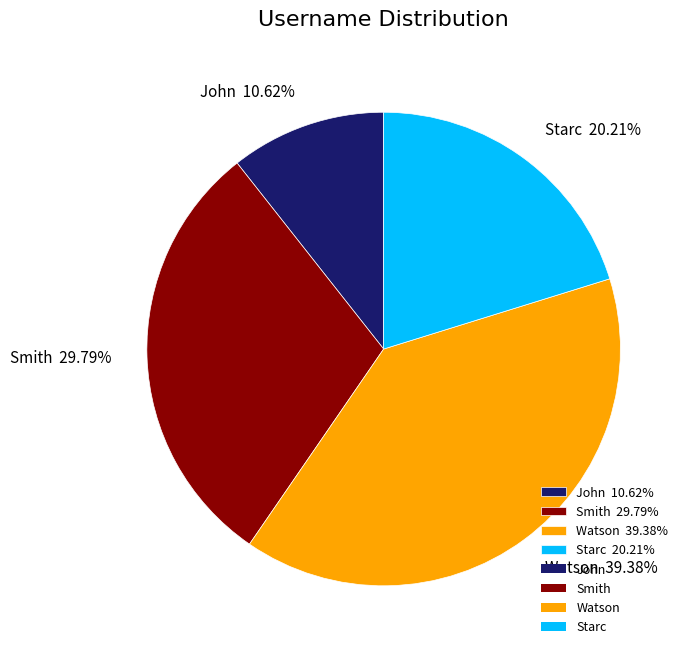

Rank the categories by value from highest to lowest.

Watson, Smith, Starc, John